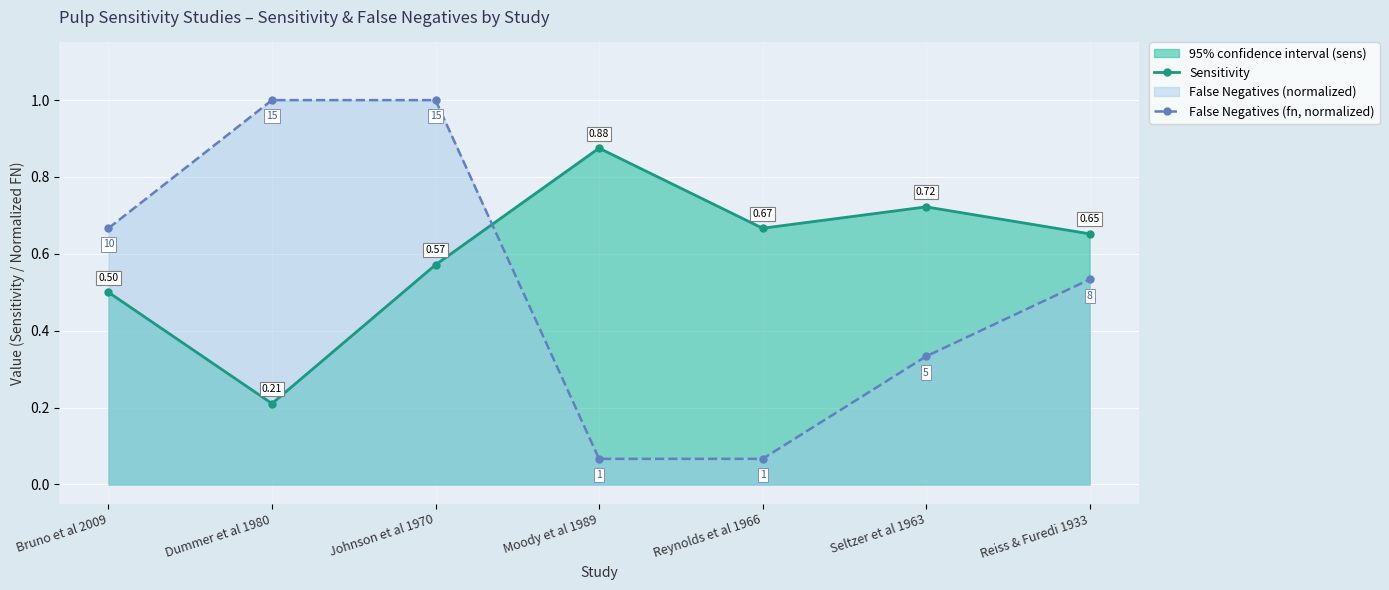

What is the smallest value displayed?

0.1